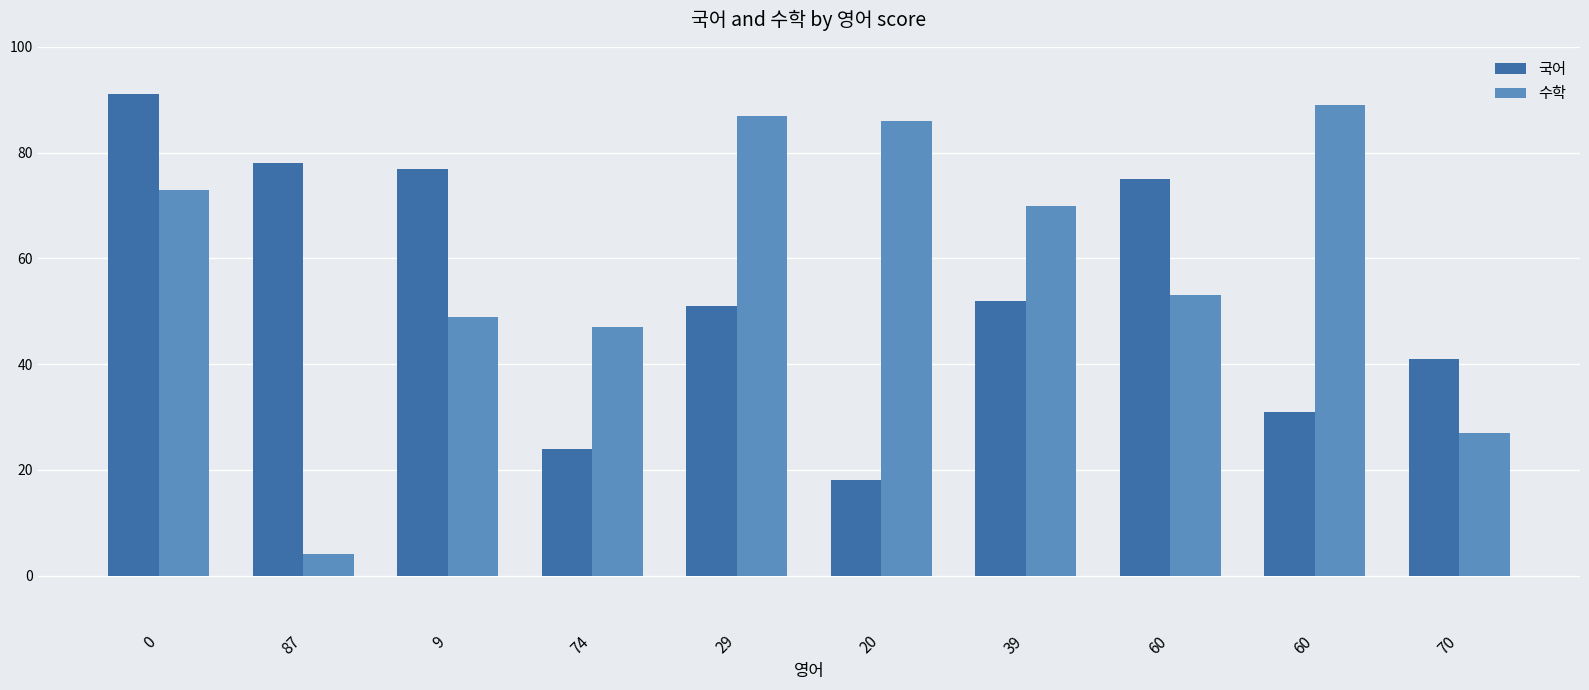

The value of 국어 at 60 is 31. True or false?

True